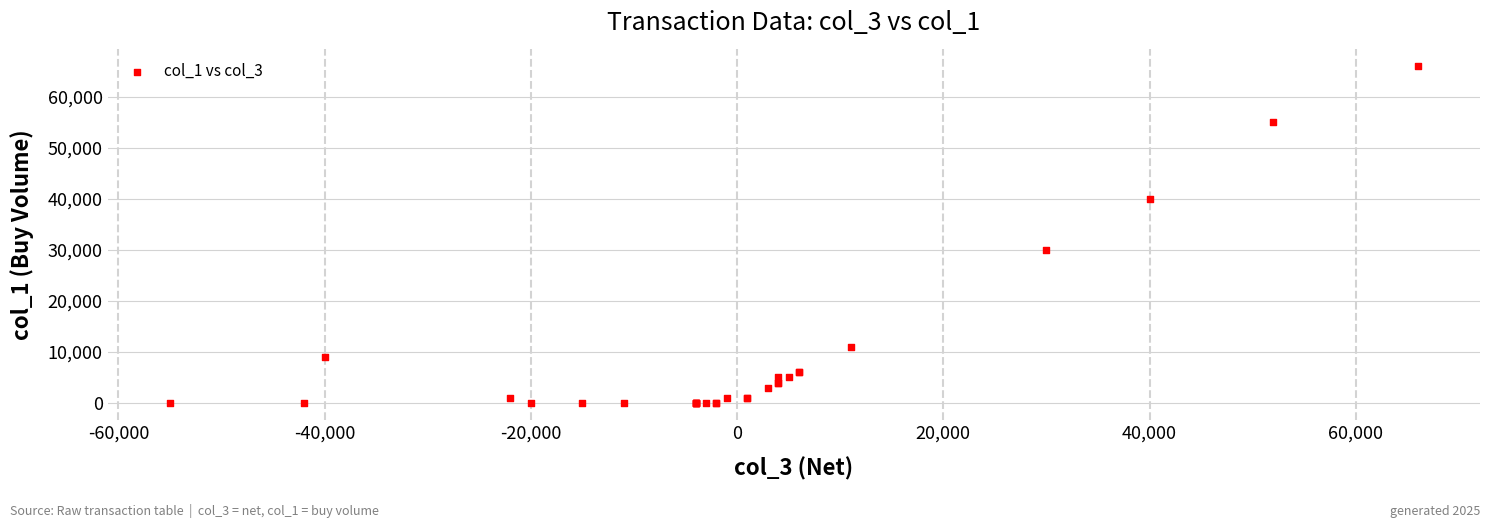

What Y value in the scatter plot is closest to 33000?

30000